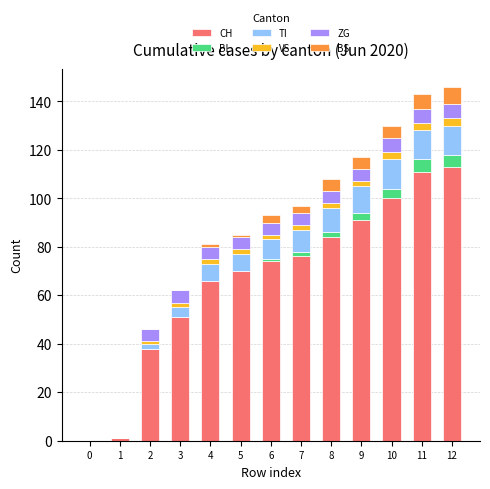

What is the highest value of the CH series?

113